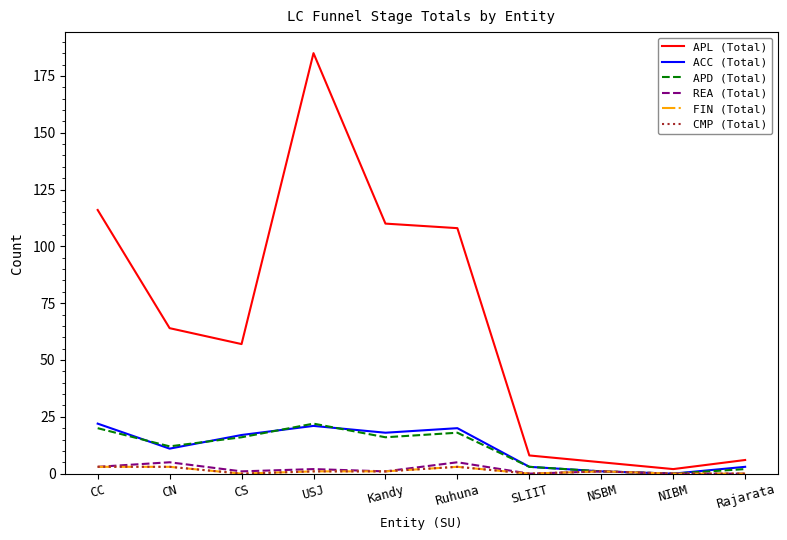

Which has a higher value, CN or CC?

CC